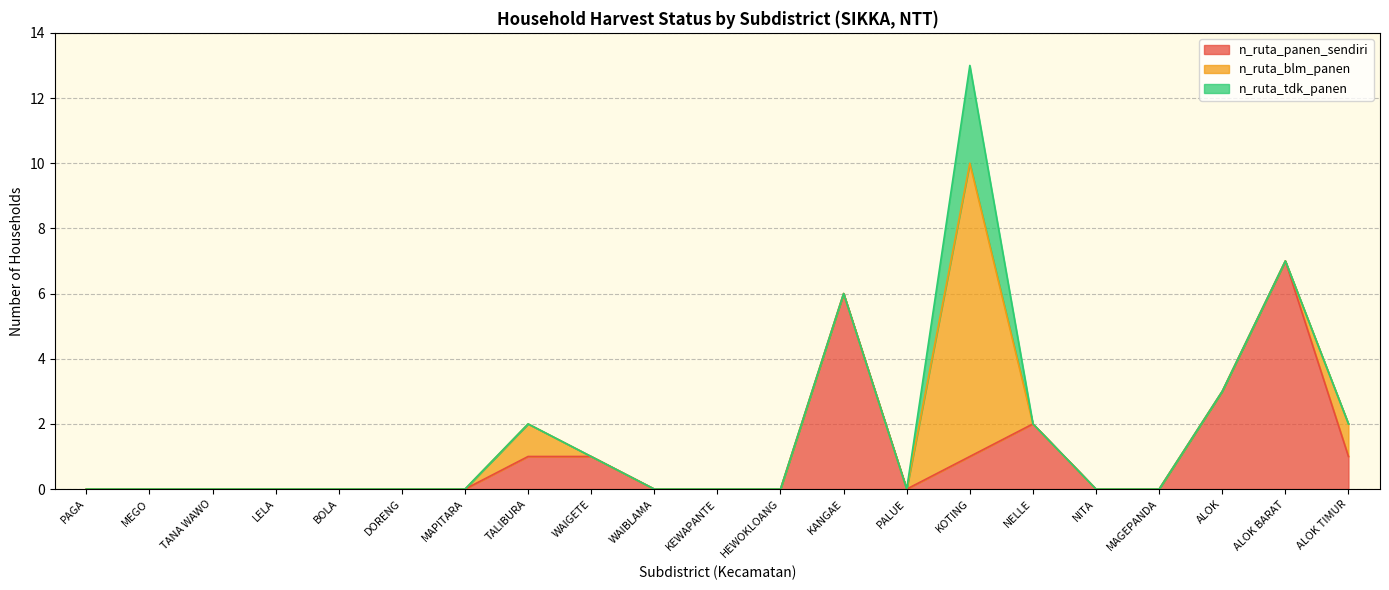

Reading left to right, transcribe all the data shown in this chart.

n_ruta_panen_sendiri: PAGA=0	MEGO=0	TANA WAWO=0	LELA=0	BOLA=0	DORENG=0	MAPITARA=0	TALIBURA=1	WAIGETE=1	WAIBLAMA=0	KEWAPANTE=0	HEWOKLOANG=0	KANGAE=6	PALUE=0	KOTING=1	NELLE=2	NITA=0	MAGEPANDA=0	ALOK=3	ALOK BARAT=7	ALOK TIMUR=1
n_ruta_blm_panen: PAGA=0	MEGO=0	TANA WAWO=0	LELA=0	BOLA=0	DORENG=0	MAPITARA=0	TALIBURA=1	WAIGETE=0	WAIBLAMA=0	KEWAPANTE=0	HEWOKLOANG=0	KANGAE=0	PALUE=0	KOTING=9	NELLE=0	NITA=0	MAGEPANDA=0	ALOK=0	ALOK BARAT=0	ALOK TIMUR=1
n_ruta_tdk_panen: PAGA=0	MEGO=0	TANA WAWO=0	LELA=0	BOLA=0	DORENG=0	MAPITARA=0	TALIBURA=0	WAIGETE=0	WAIBLAMA=0	KEWAPANTE=0	HEWOKLOANG=0	KANGAE=0	PALUE=0	KOTING=3	NELLE=0	NITA=0	MAGEPANDA=0	ALOK=0	ALOK BARAT=0	ALOK TIMUR=0